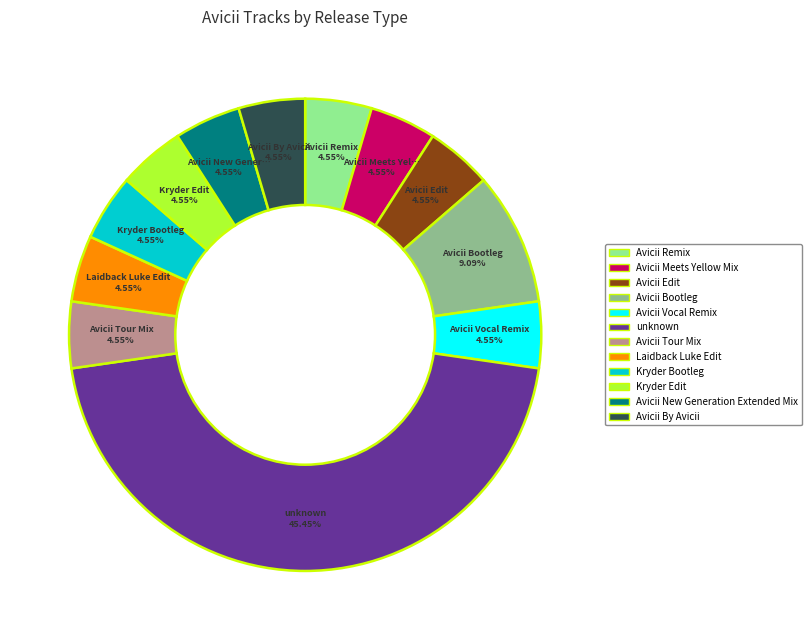

What is the ratio of the value at Avicii New Generation Extended Mix to the value at Avicii Bootleg?

0.5